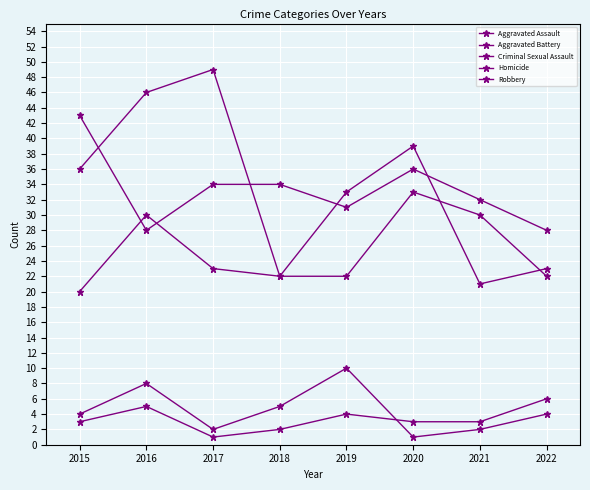

The value of Criminal Sexual Assault at 2017 is 1. True or false?

False